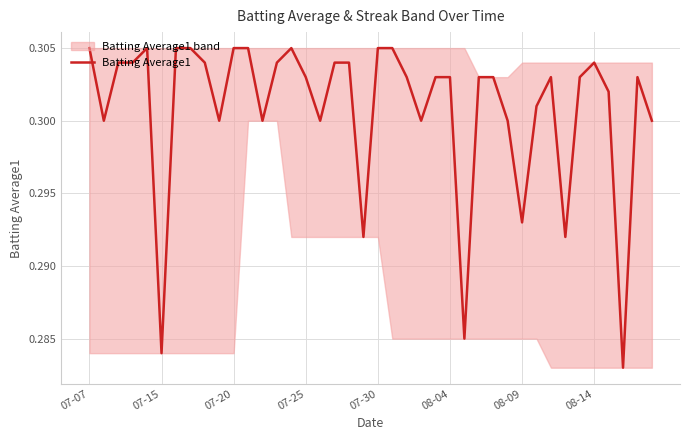

Count the values in the range 0 to 1.

40